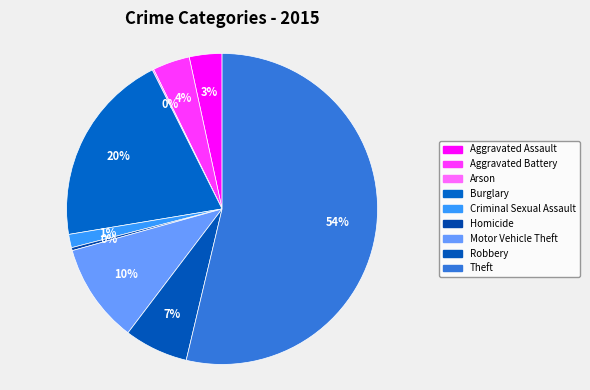

Does Aggravated Battery account for over 50% of the chart?

No